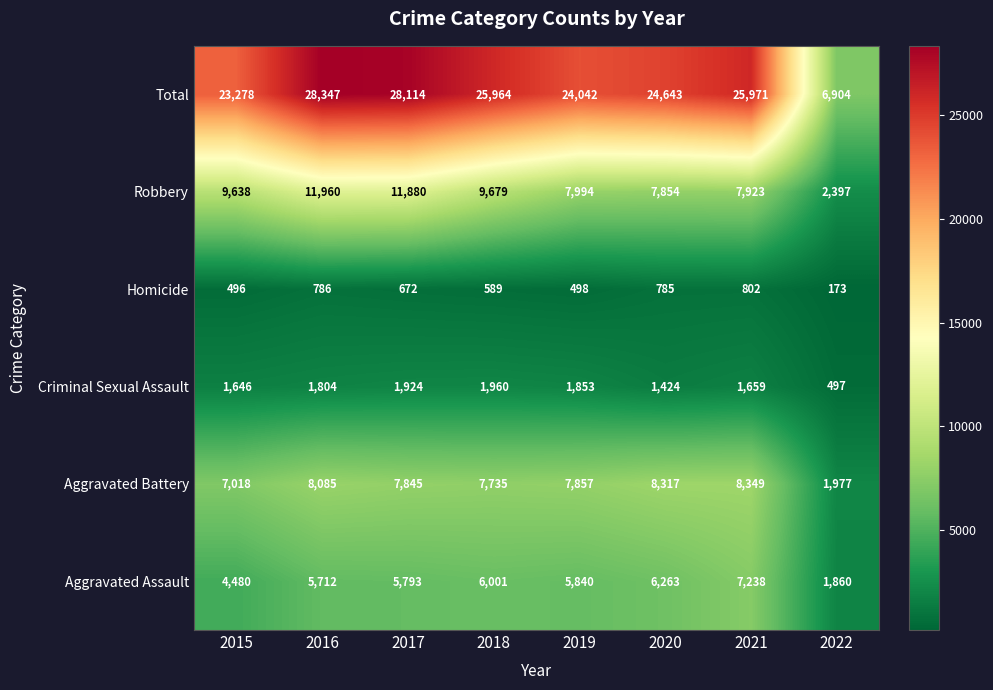

Read the Robbery value at 2017, to the nearest 10.

11880